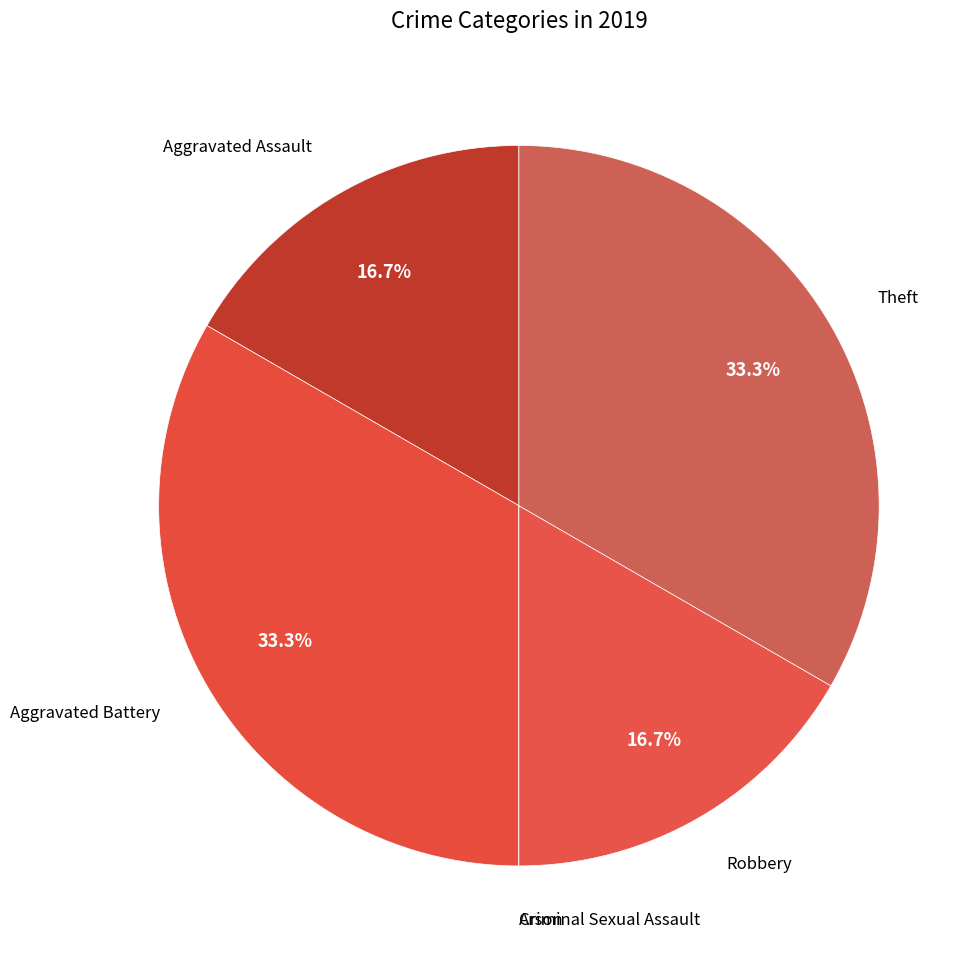

Count the number of slices in the pie.

6